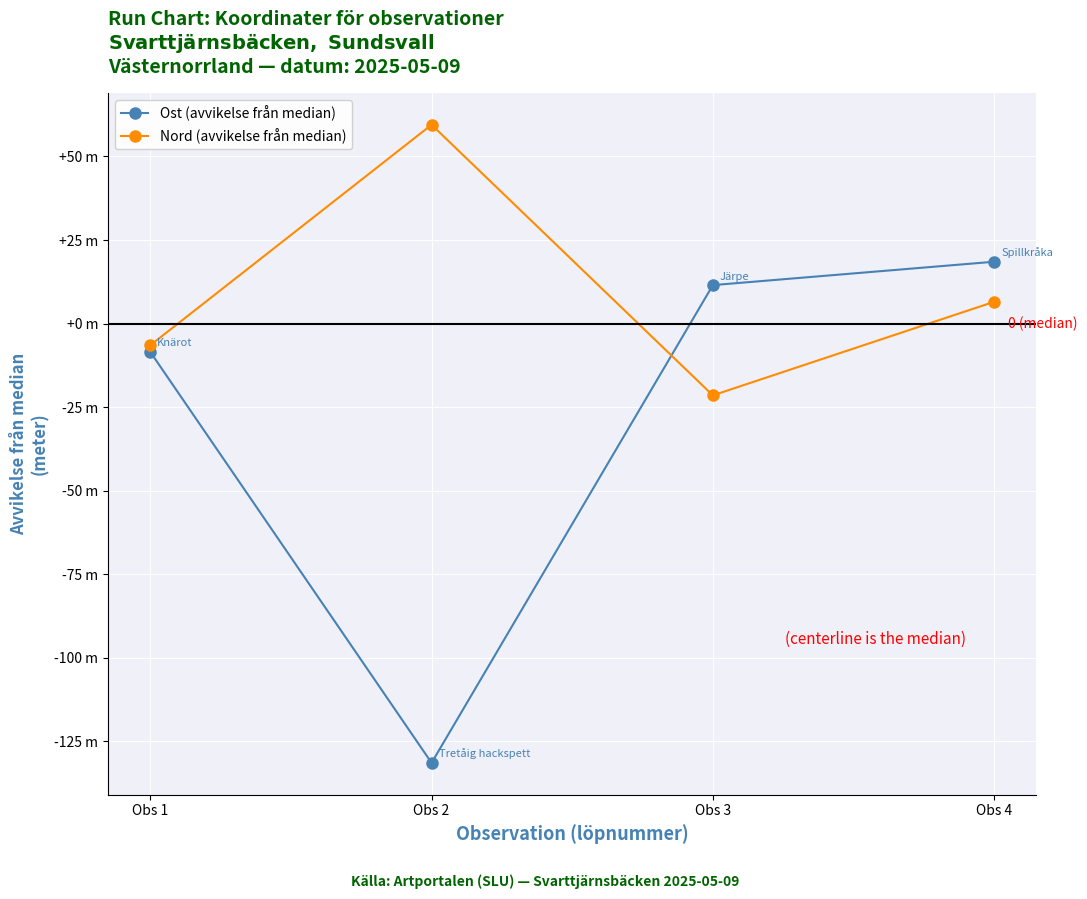

What are all the series names shown in the legend?

Ost (avvikelse från median), Nord (avvikelse från median)